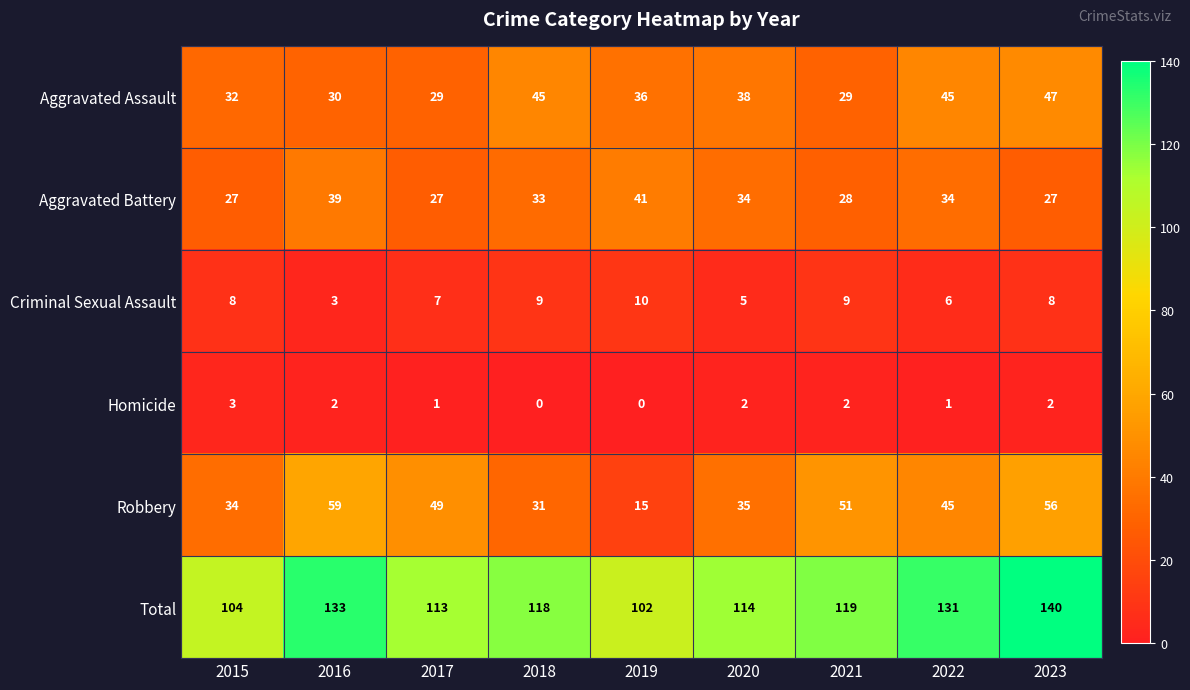

What is the difference between the Aggravated Assault values at 2023 and 2016?

17